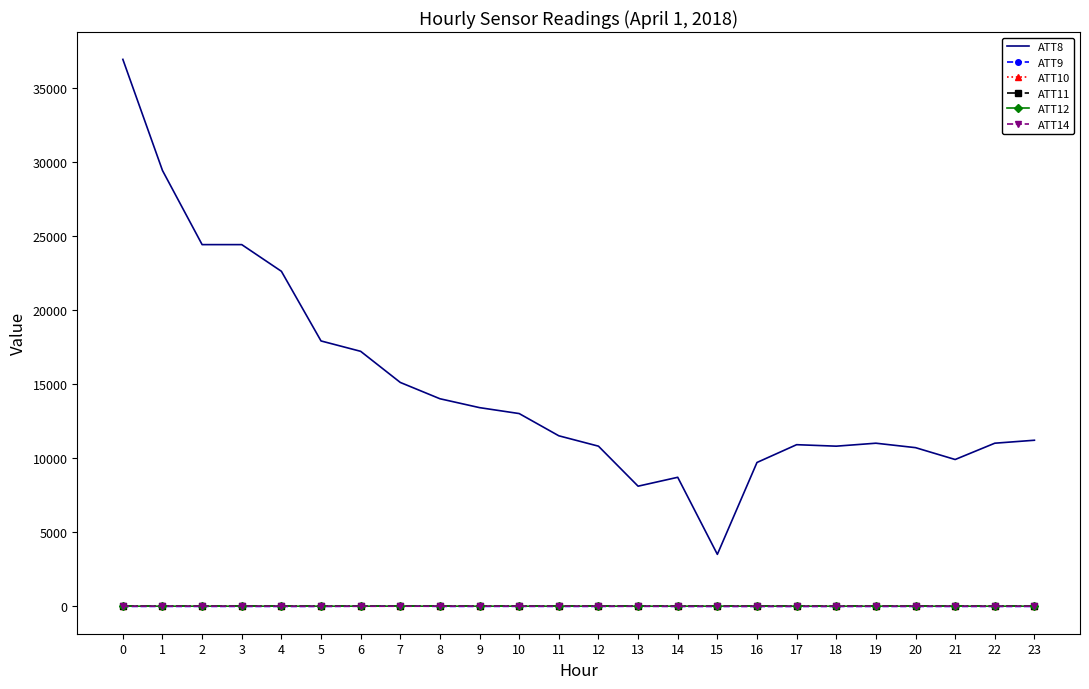

What is the sum of the ATT14 values at 11 and 2?

2.1